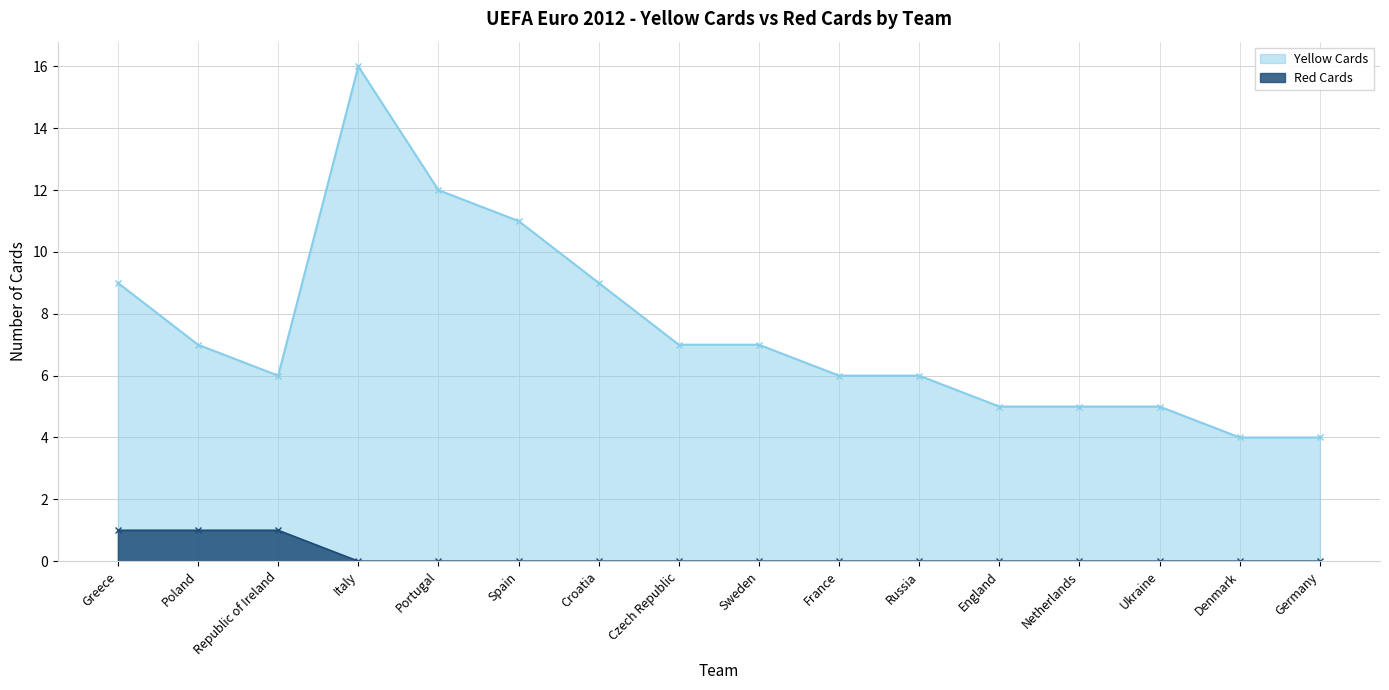

Which category has the highest value across all series?

Italy